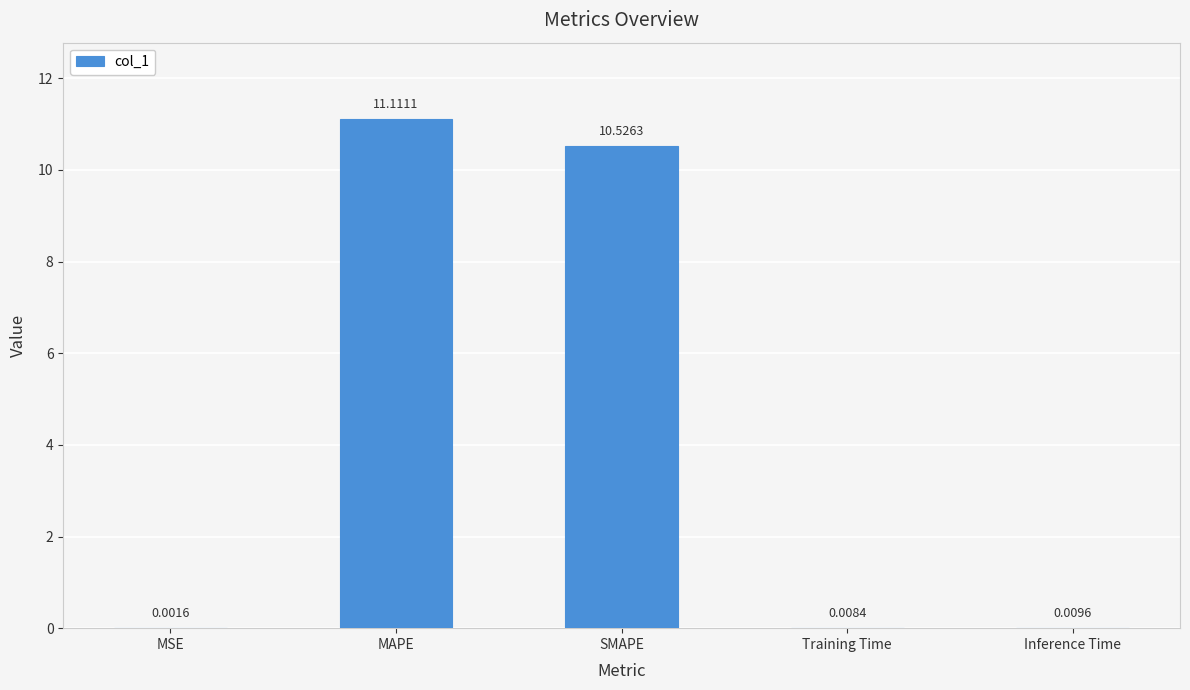

What is the sum of all values?

21.7